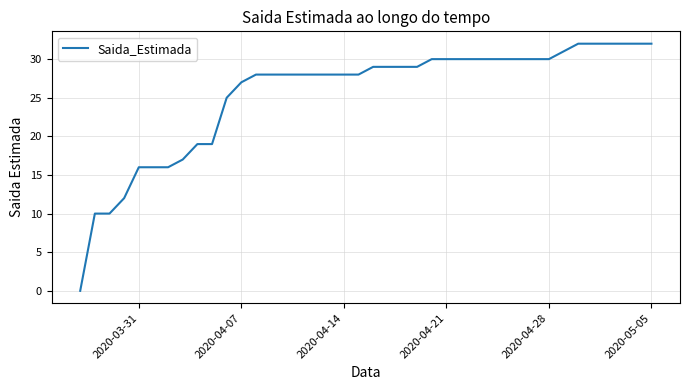

What is the difference between the maximum and minimum values?

32